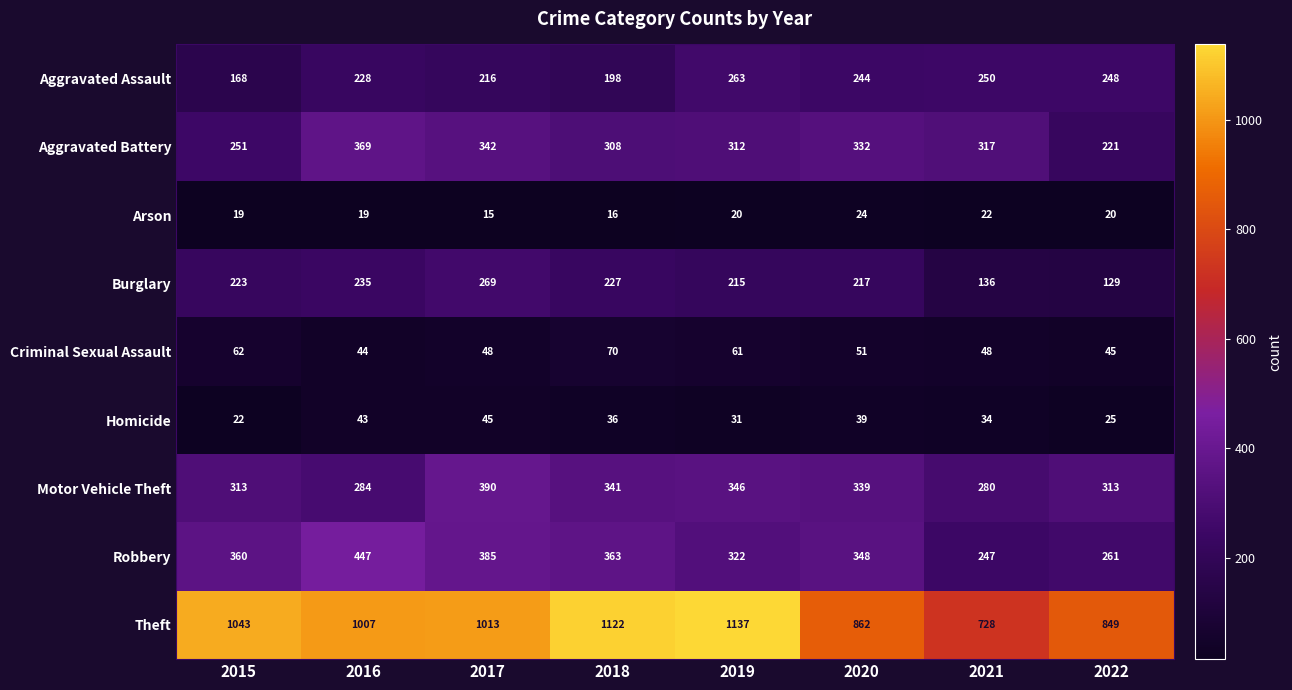

What is the spread (max minus min) of values at 2020?

838